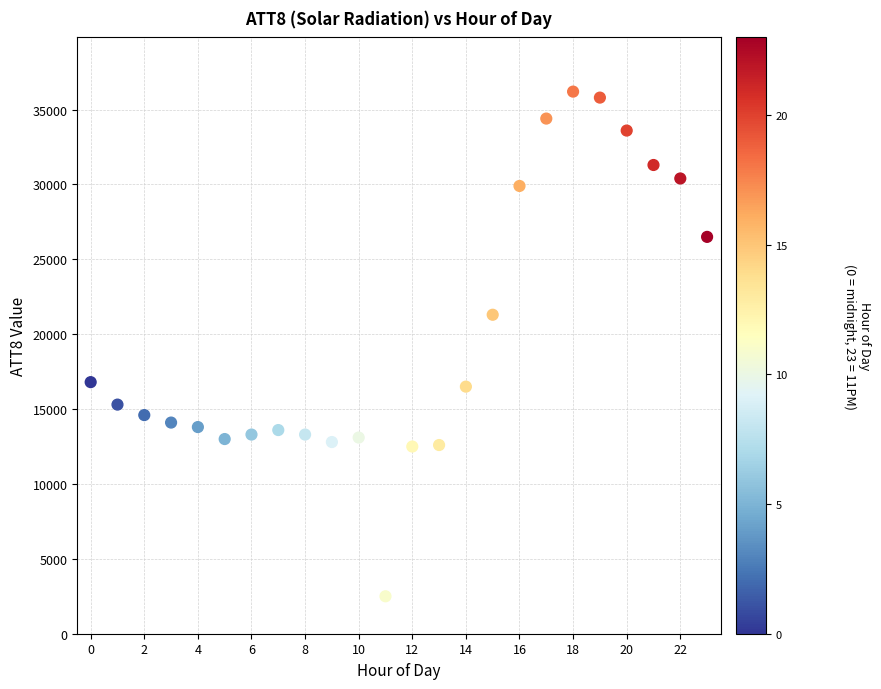

What Y value in the scatter plot is closest to 19350?

21300